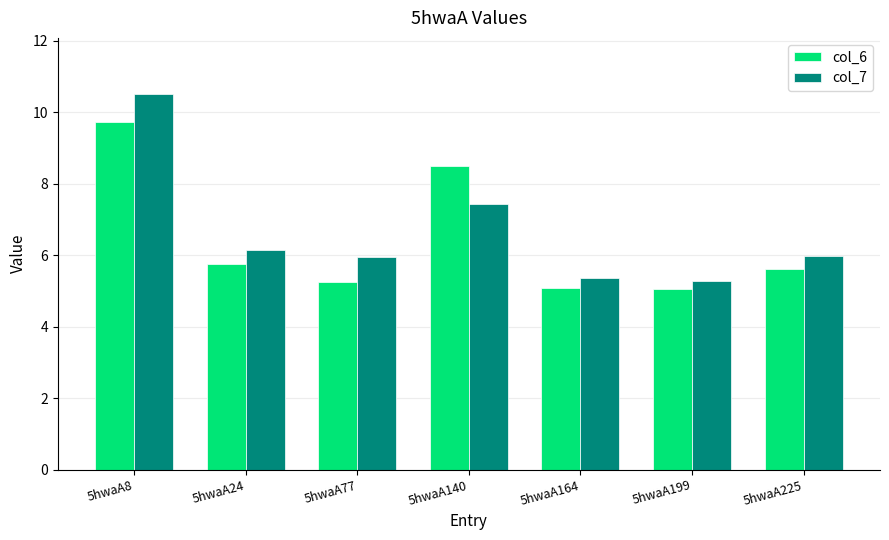

Reading left to right, list all the values displayed in this chart.

col_6: 5hwaA8=9.7	5hwaA24=5.8	5hwaA77=5.3	5hwaA140=8.5	5hwaA164=5.1	5hwaA199=5.1	5hwaA225=5.6
col_7: 5hwaA8=10.5	5hwaA24=6.1	5hwaA77=6.0	5hwaA140=7.4	5hwaA164=5.4	5hwaA199=5.3	5hwaA225=6.0